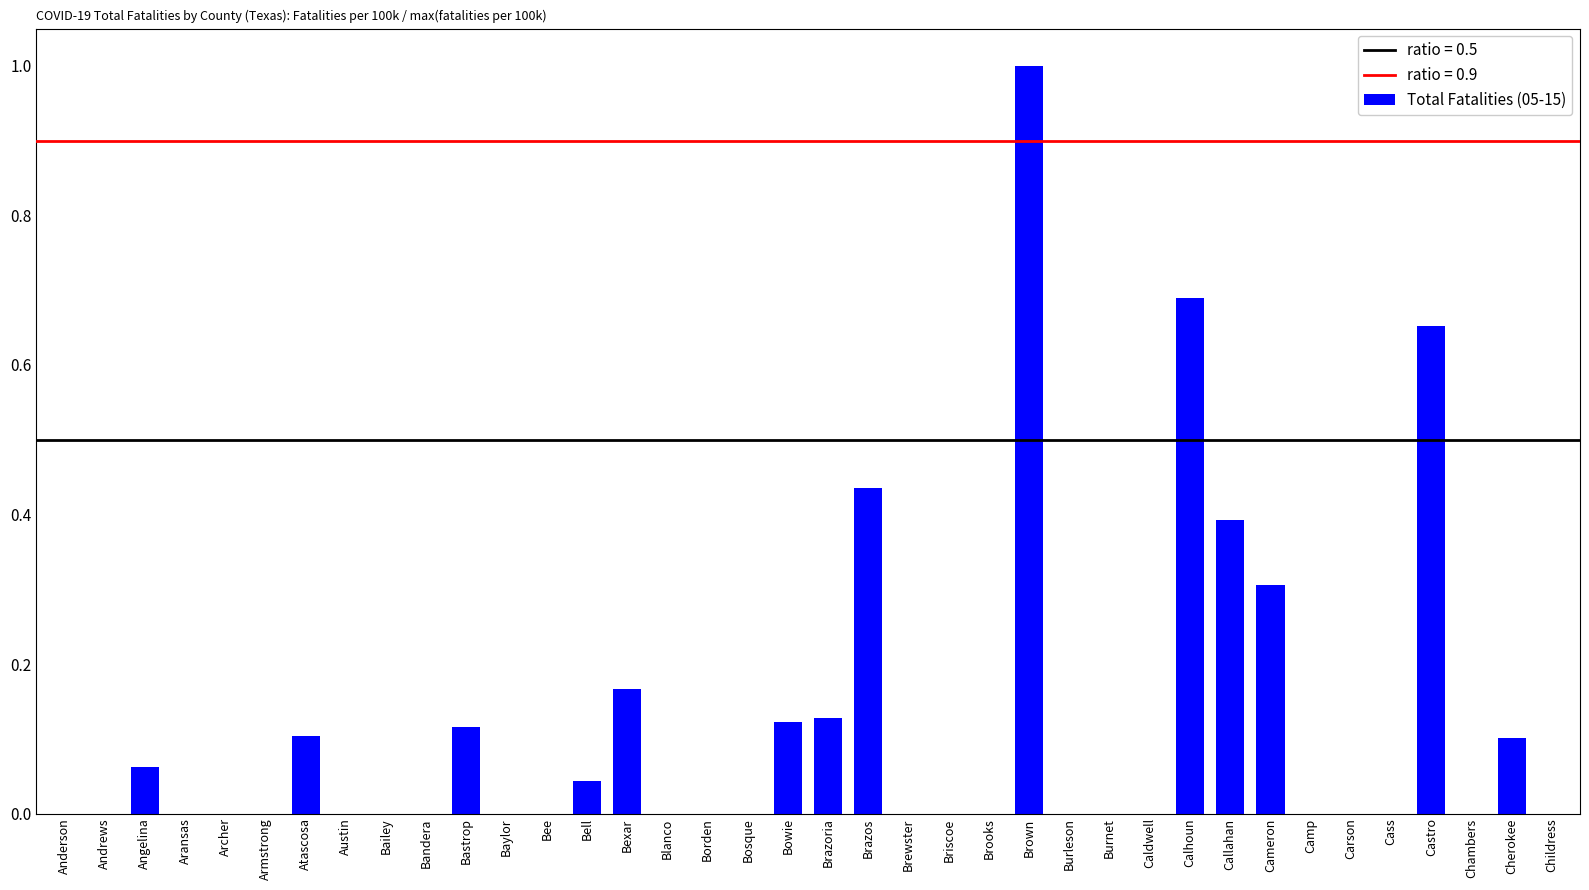

At which category does the chart reach its peak across all series?

Brown